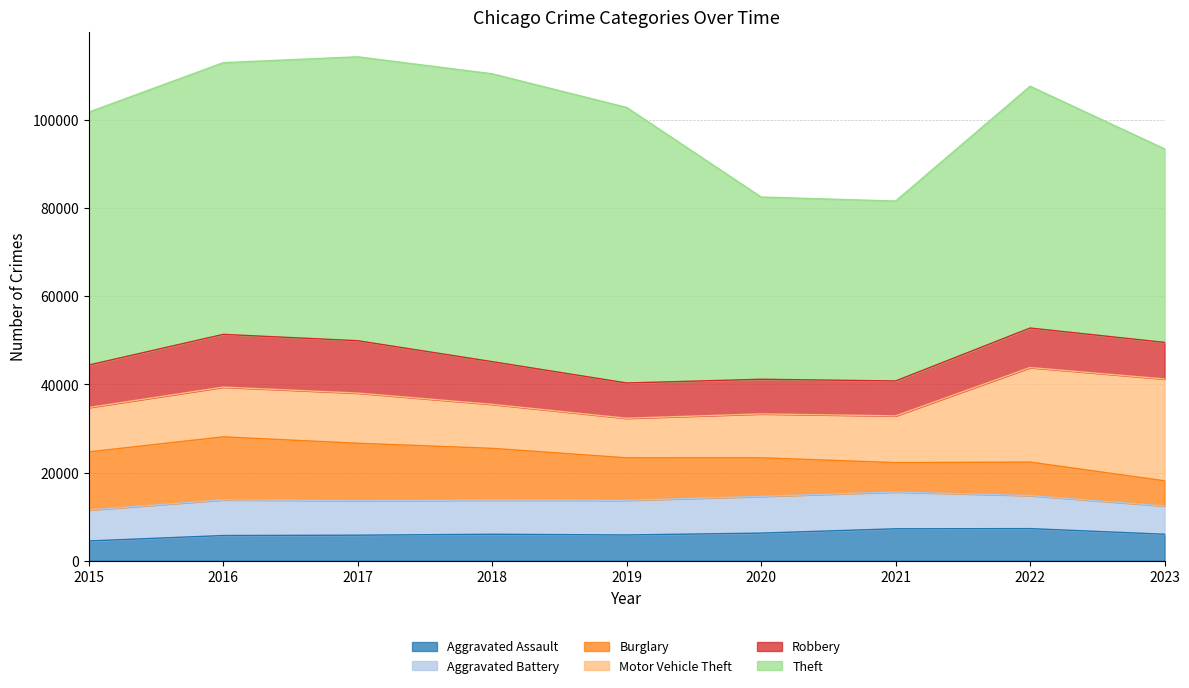

Is the value of Robbery at 2015 greater than the value of Aggravated Assault at 2019?

Yes